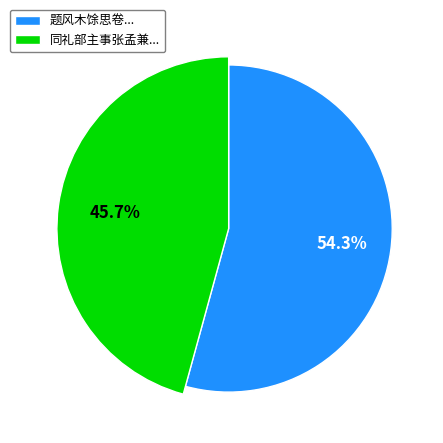

Which category has the biggest portion of the pie?

题风木馀思卷为前工部今刑部主事张君公载父